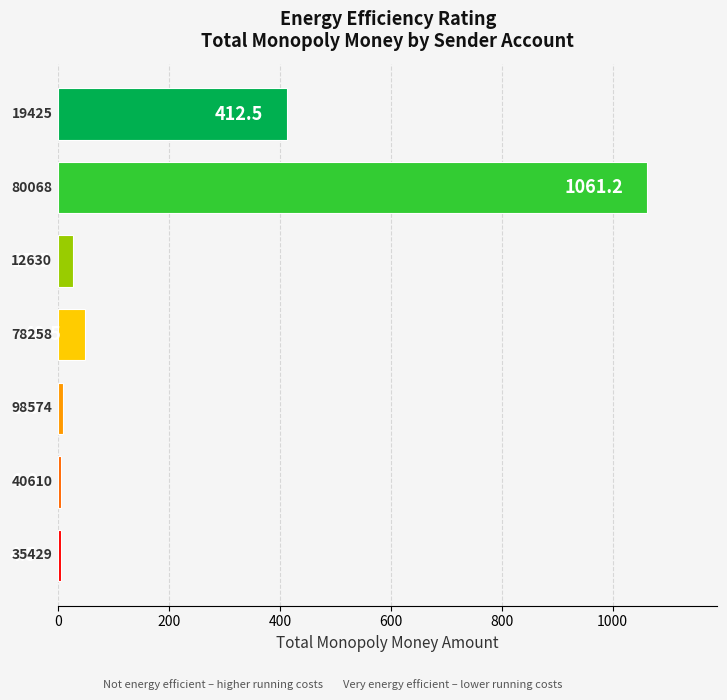

What is the minimum value shown in the chart?

4.5